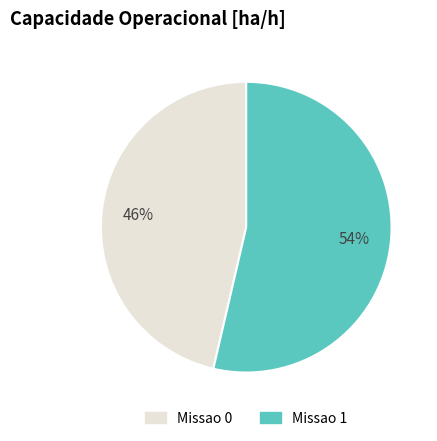

Between Missao 1 and Missao 0, which is larger?

Missao 1